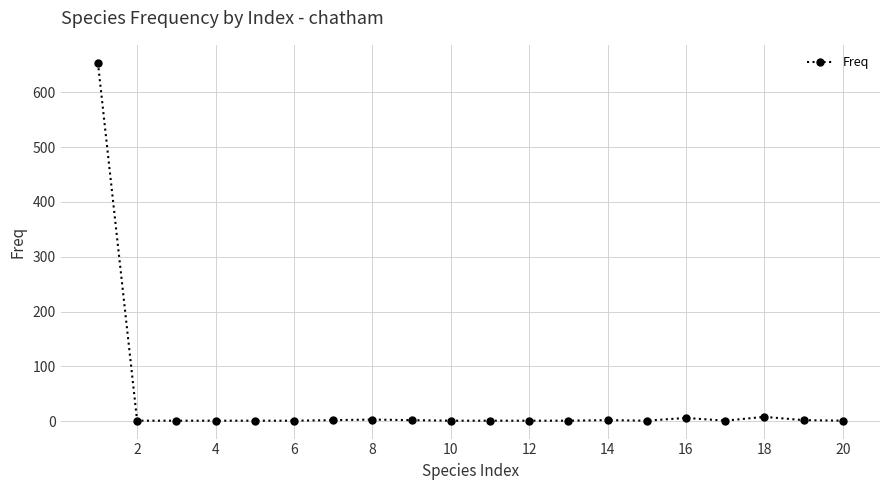

What is the difference between the maximum and second lowest values?

653